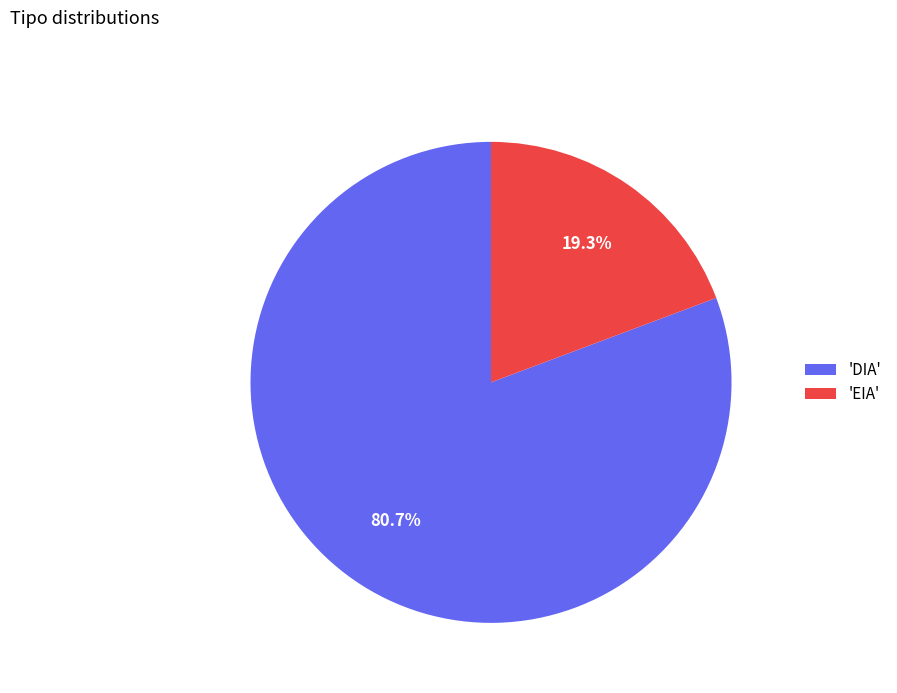

Does 'DIA' represent more than half of the total?

Yes